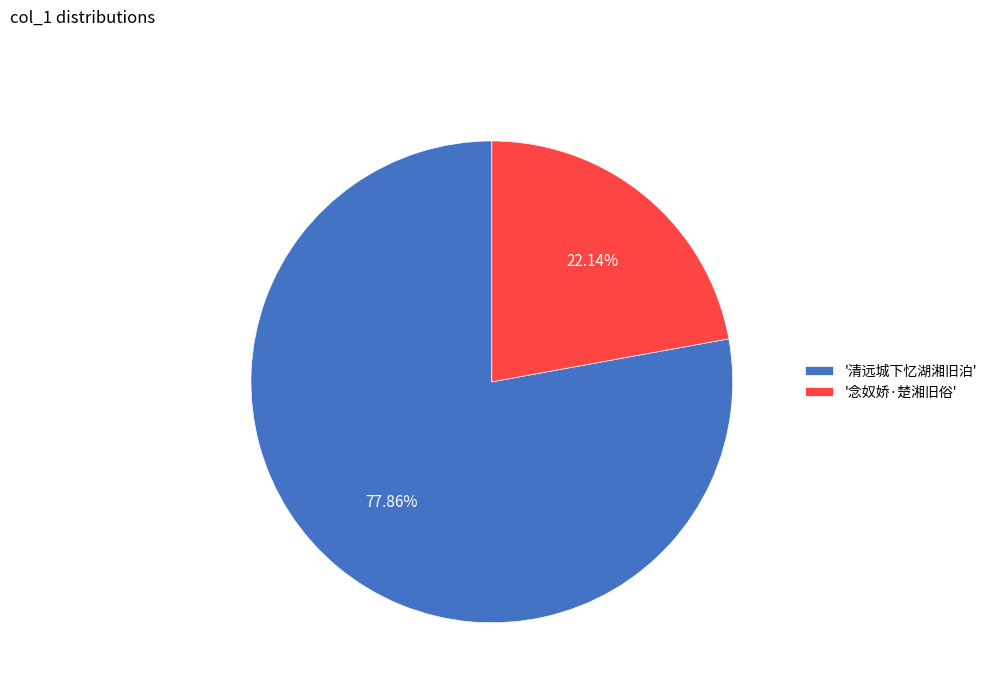

Which slice is the smallest?

'念奴娇·楚湘旧俗'